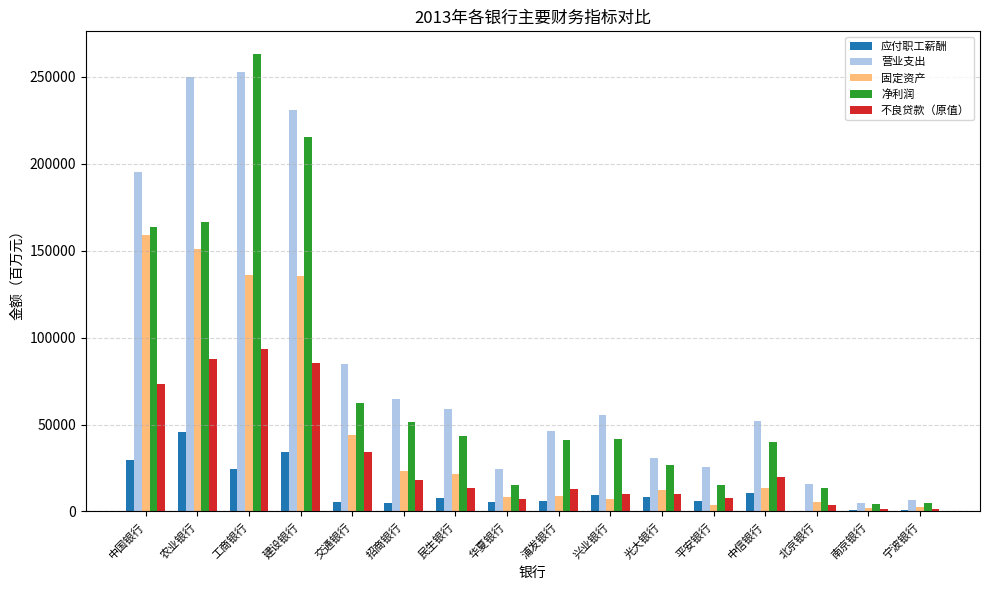

Between 建设银行 and 交通银行, which series saw the biggest shift?

净利润